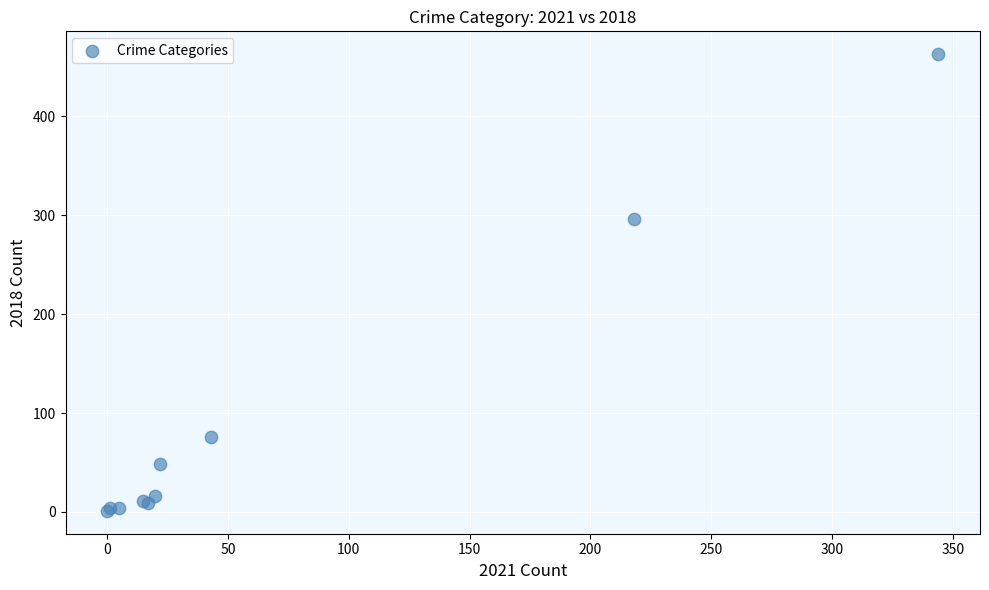

What Y value in the scatter plot is closest to 232?

296